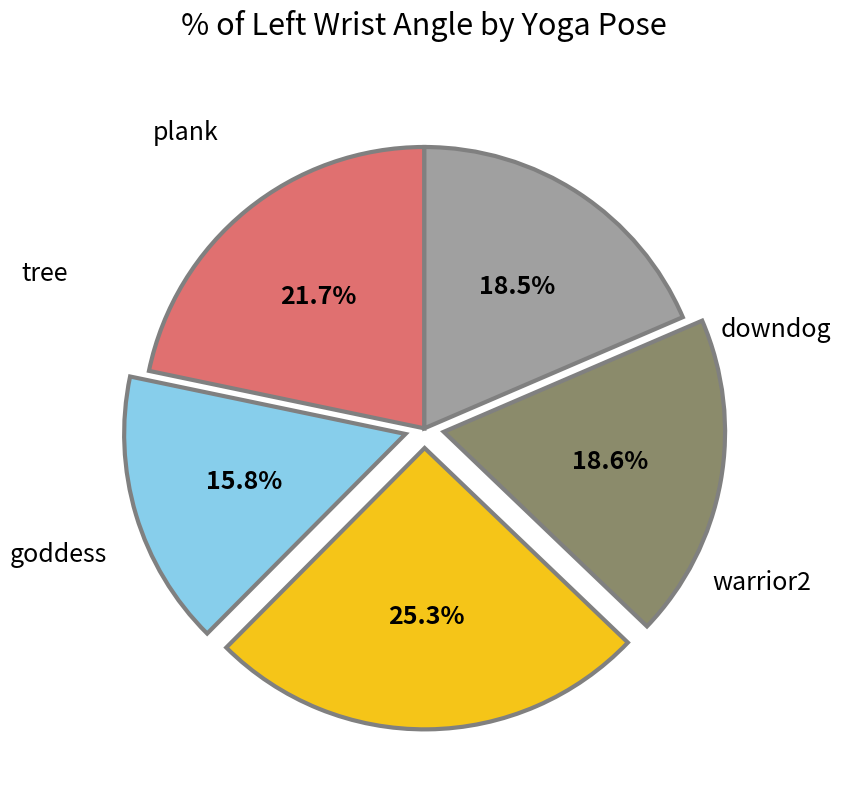

Which has a higher value, goddess or tree?

tree